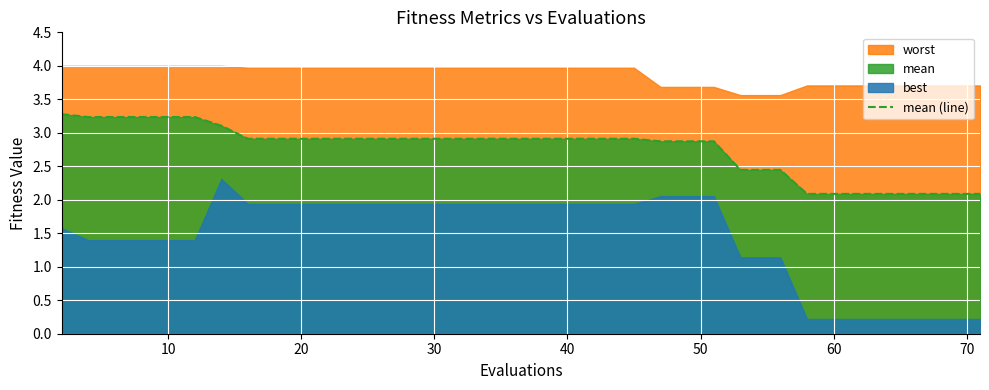

The chart shows a value of 4.5 at 11. True or false?

False